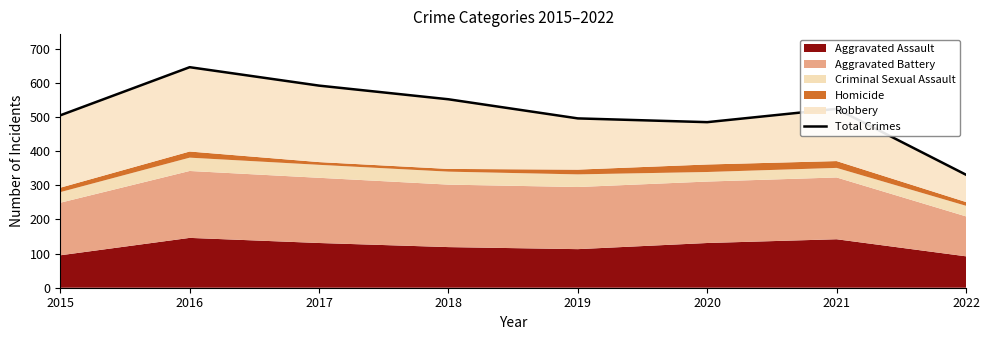

Reading left to right, extract all data points from this chart.

2015=505	2016=646	2017=592	2018=552	2019=496	2020=485	2021=524	2022=331